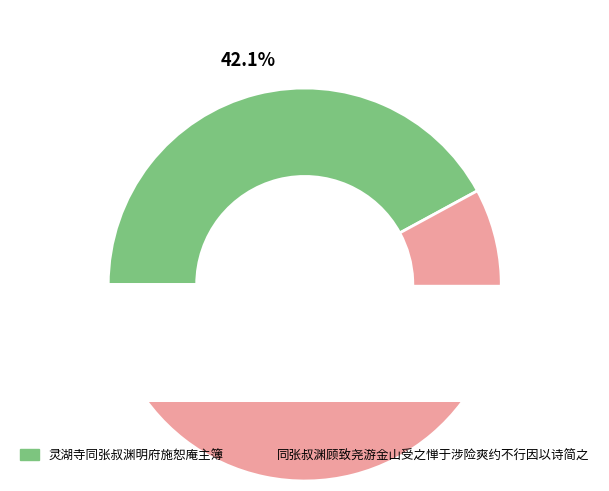

What percentage is the 灵湖寺同张叔渊明府施恕庵主簿 slice, to the nearest percent?

42%